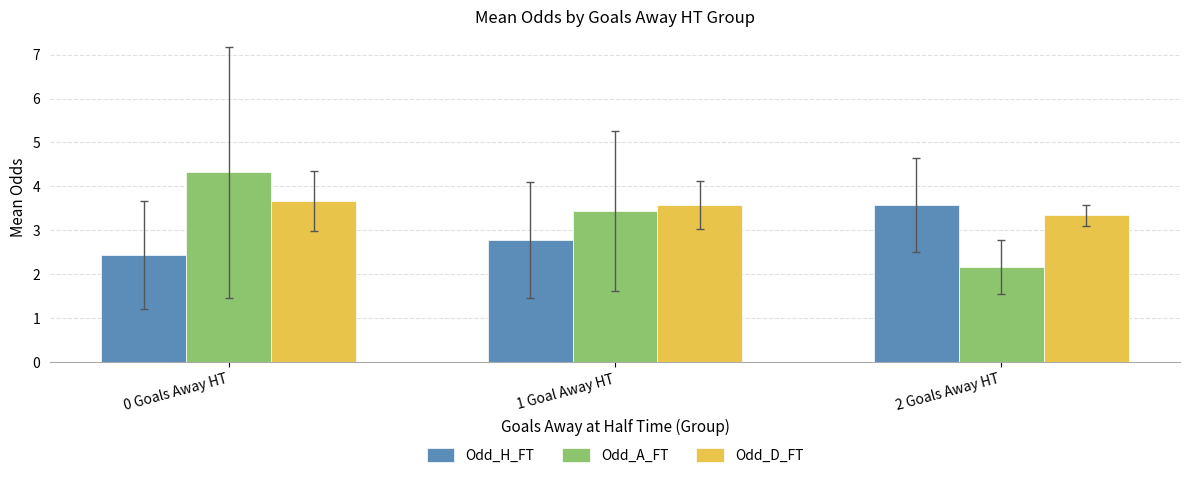

What is the maximum value shown in the chart?

4.3